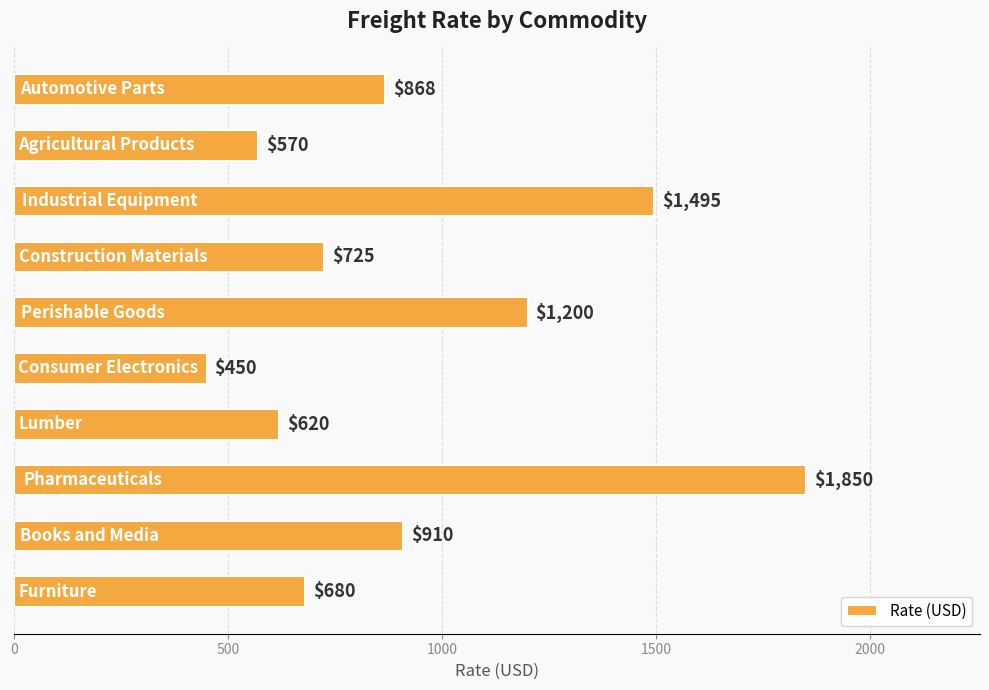

What is the sum of all values?

9368